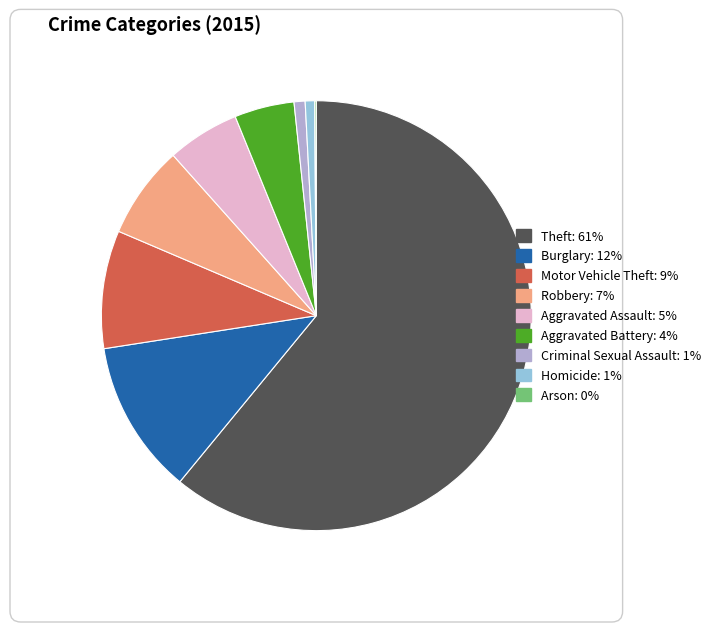

Which has a higher value, Theft or Burglary?

Theft